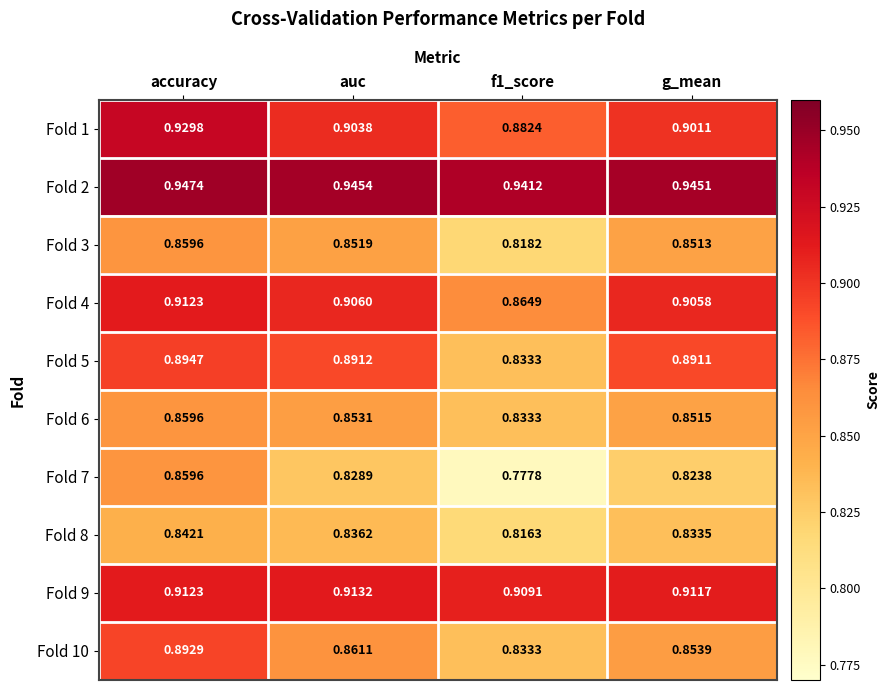

Which label corresponds to the largest value in the chart?

accuracy